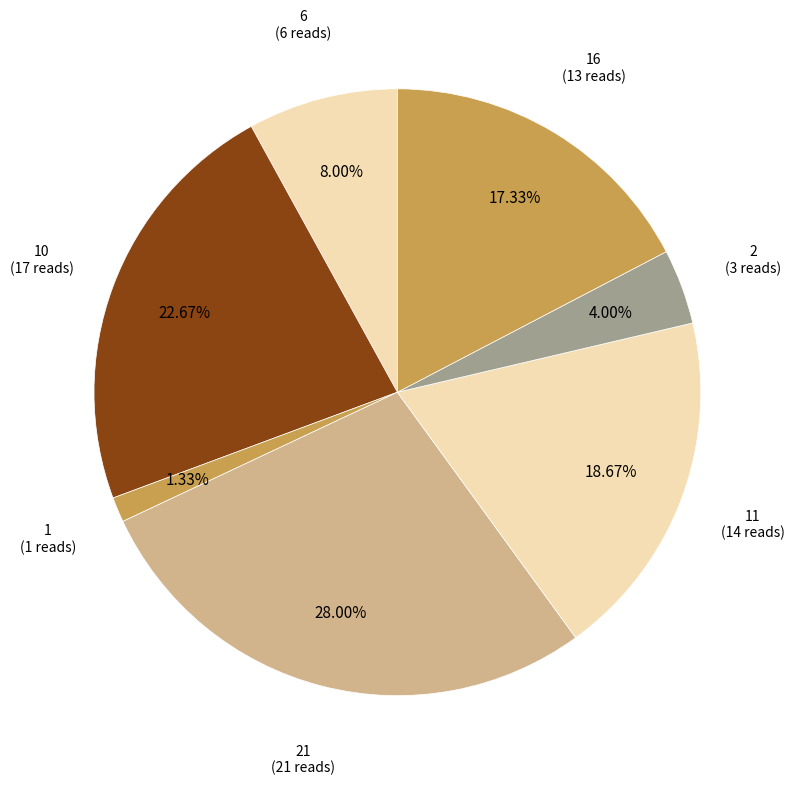

Count the number of slices in the pie.

7